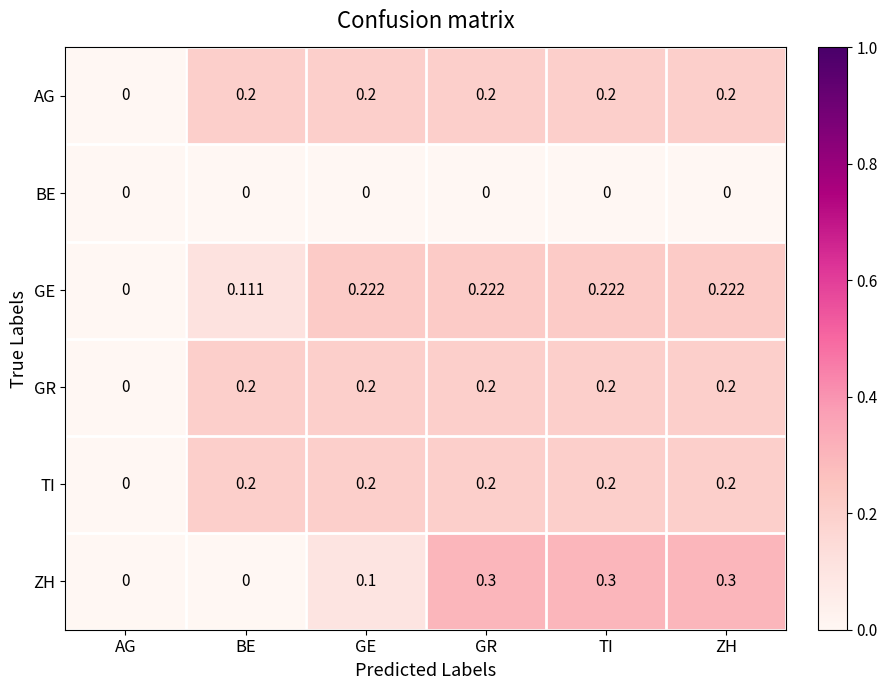

Which series has the largest range (max minus min)?

ZH